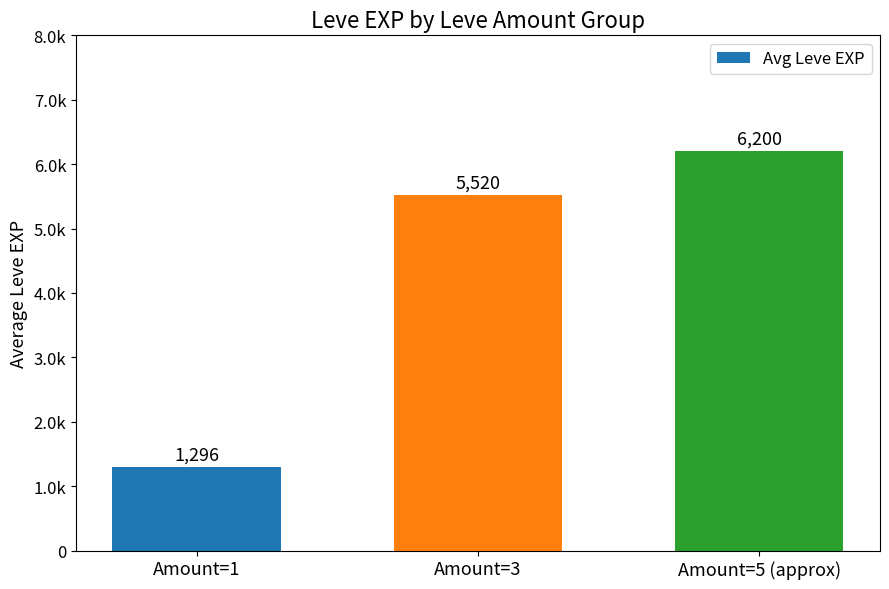

Does the chart contain any negative values?

No